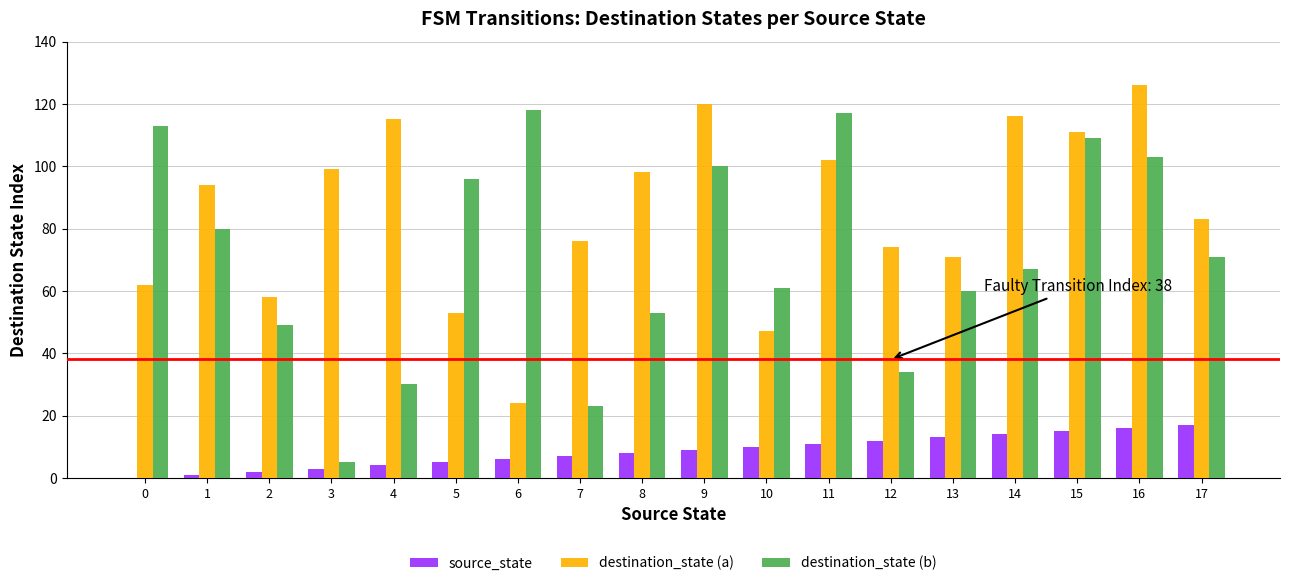

At which category is the sum across all series the highest?

16